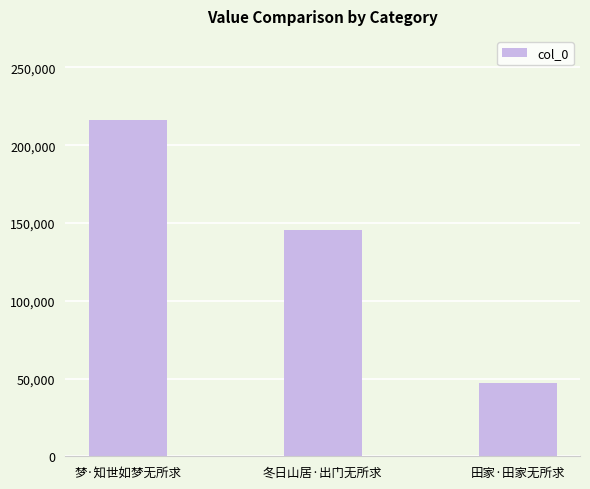

Where does the data first go above 145251?

梦·知世如梦无所求